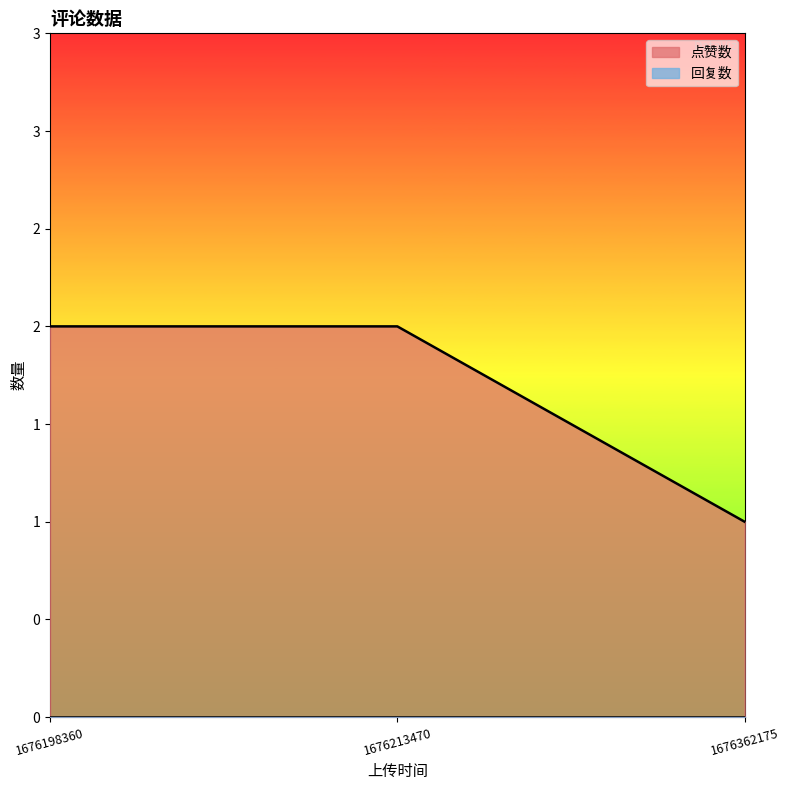

Rank the categories by value from highest to lowest.

1676198360, 1676213470, 1676362175